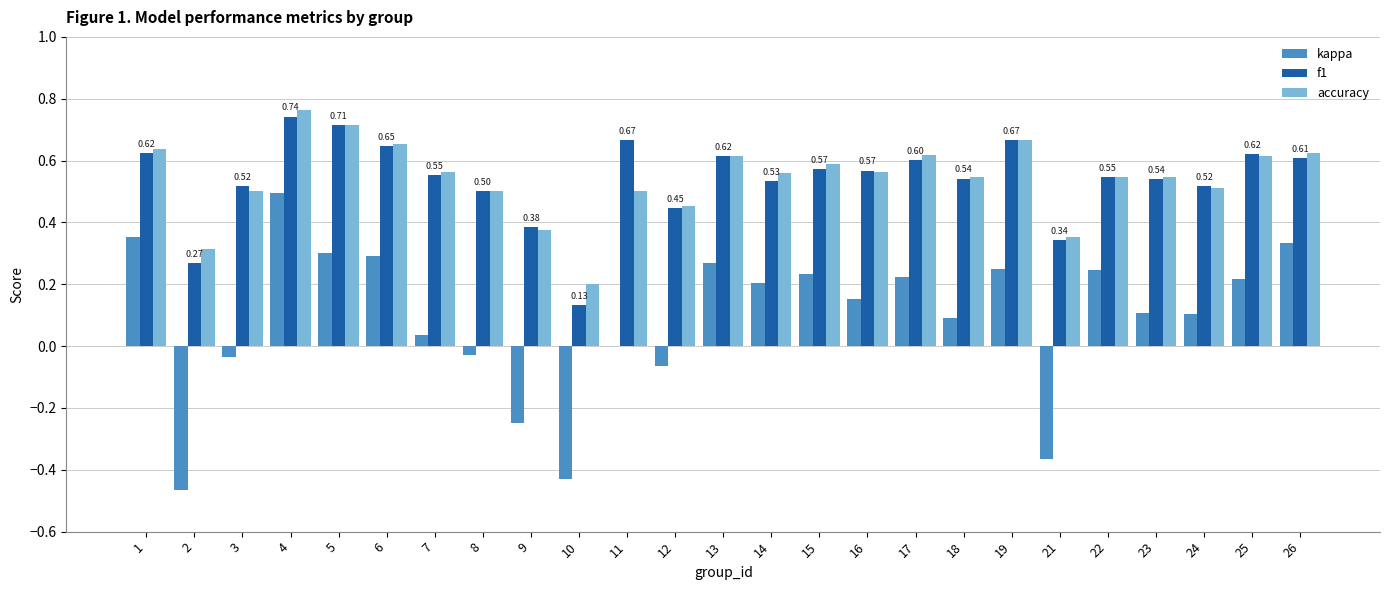

At which category is the sum across all series the highest?

4